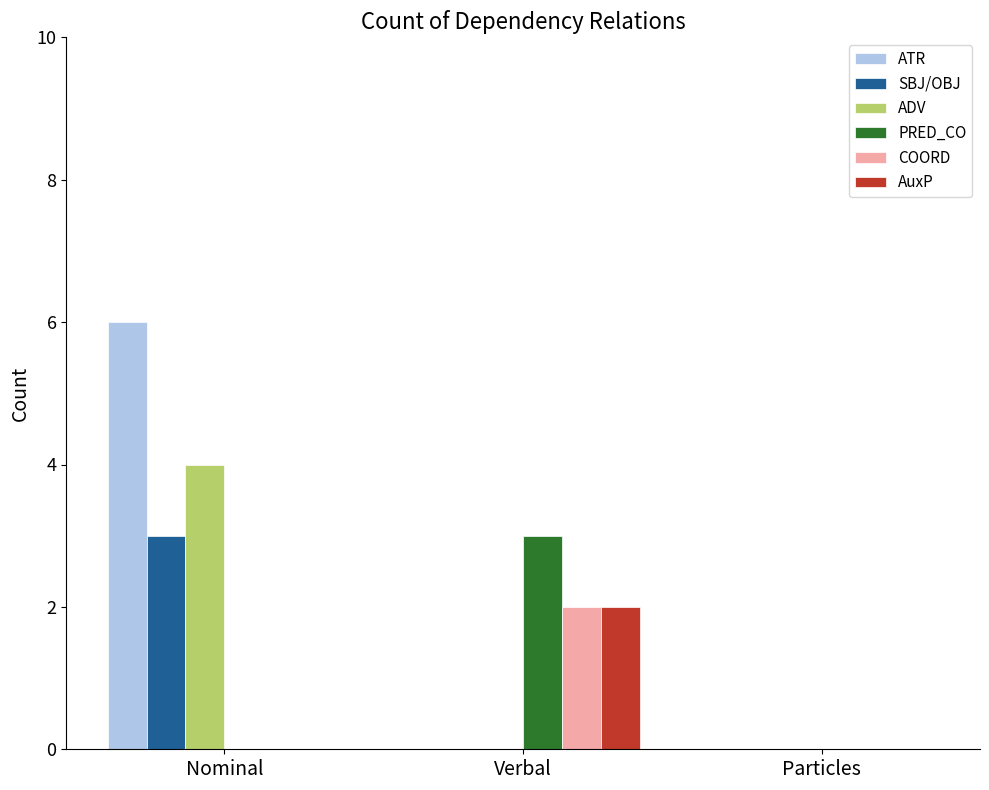

Reading left to right, extract all data points from this chart.

ATR: Nominal=6	Verbal=0	Particles=0
SBJ/OBJ: Nominal=3	Verbal=0	Particles=0
ADV: Nominal=4	Verbal=0	Particles=0
PRED_CO: Nominal=0	Verbal=3	Particles=0
COORD: Nominal=0	Verbal=2	Particles=0
AuxP: Nominal=0	Verbal=2	Particles=0